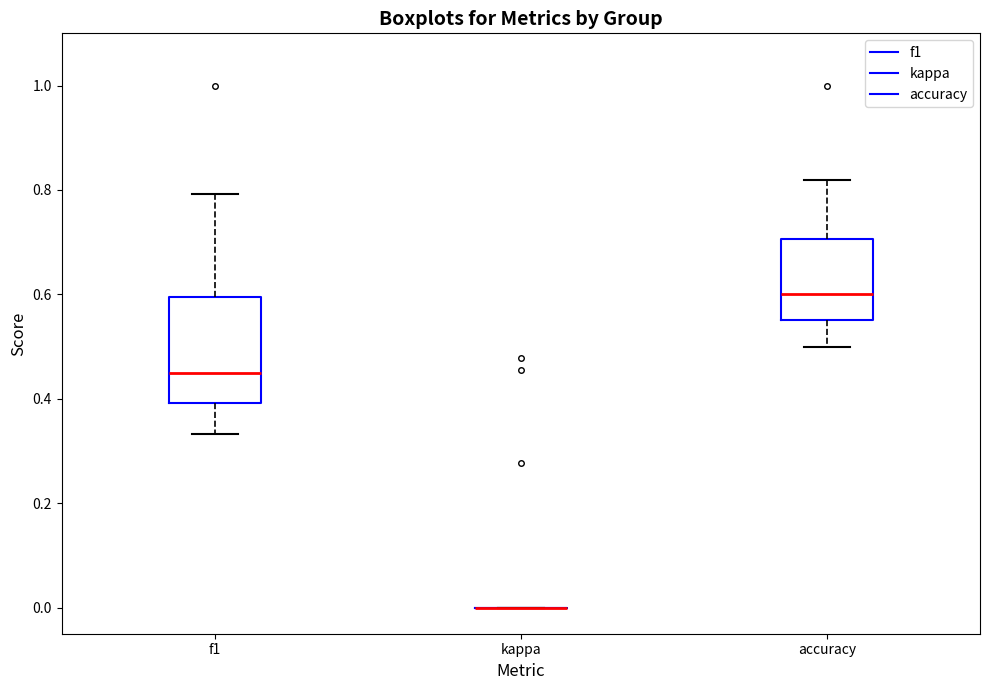

Reading left to right, read every box against the y-axis: the position of its median line, the range the box covers, and the ends of its whiskers. The values are not printed on the chart, so give them approximately, as read against the axis.

f1: median 0.46, box 0.40 to 0.60, whiskers 0.34 to 0.80
kappa: box collapsed to a line at 0.00, whiskers 0.00 to 0.00
accuracy: median 0.60, box 0.56 to 0.70, whiskers 0.50 to 0.82